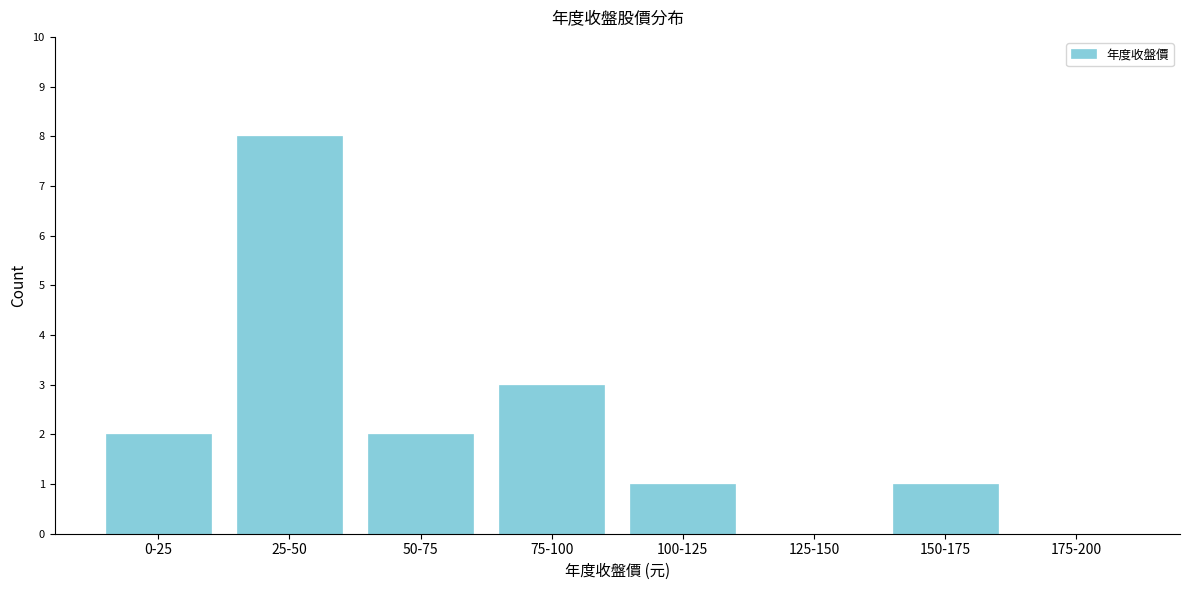

Reading left to right, what are all the values shown in this chart?

0-25=2	25-50=8	50-75=2	75-100=3	100-125=1	125-150=0	150-175=1	175-200=0